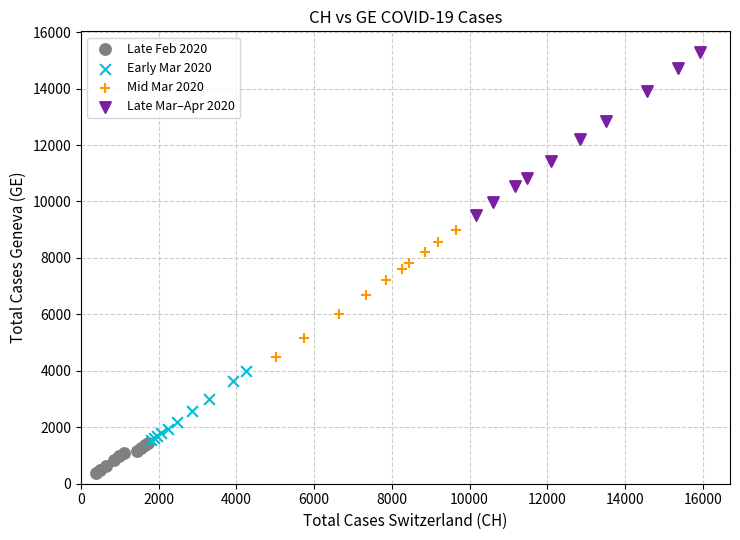

Which series reaches the minimum Y coordinate?

Late Feb 2020